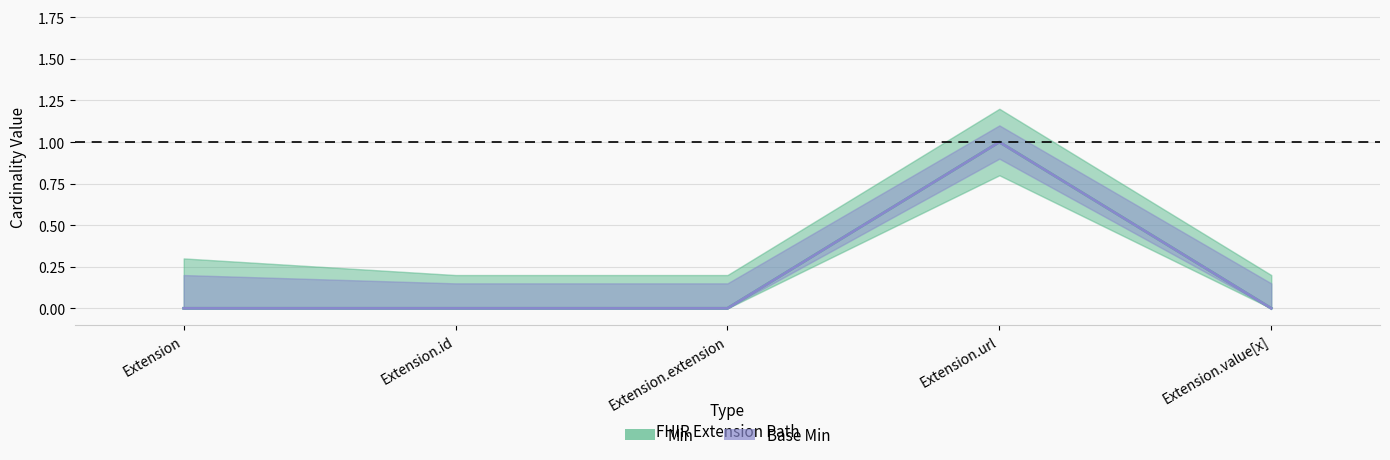

Which series has the largest range (max minus min)?

Min